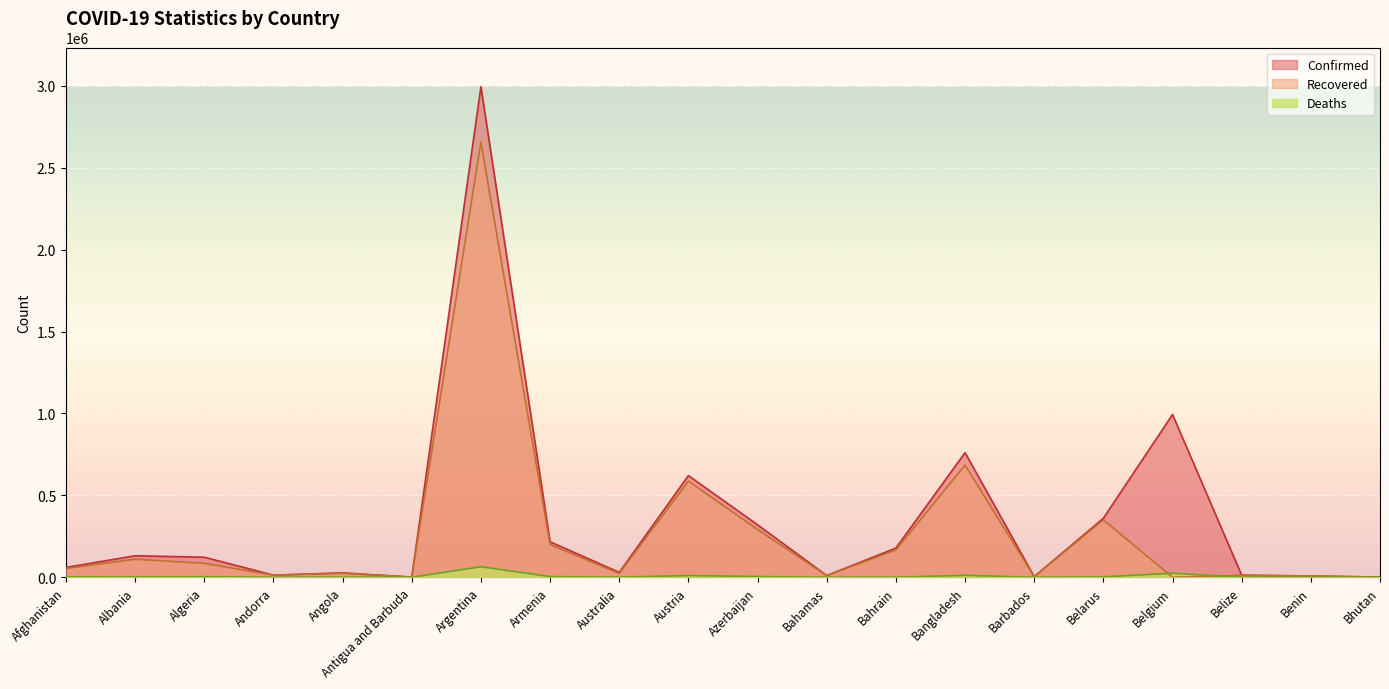

At how many categories does at least one series exceed 1048937?

1